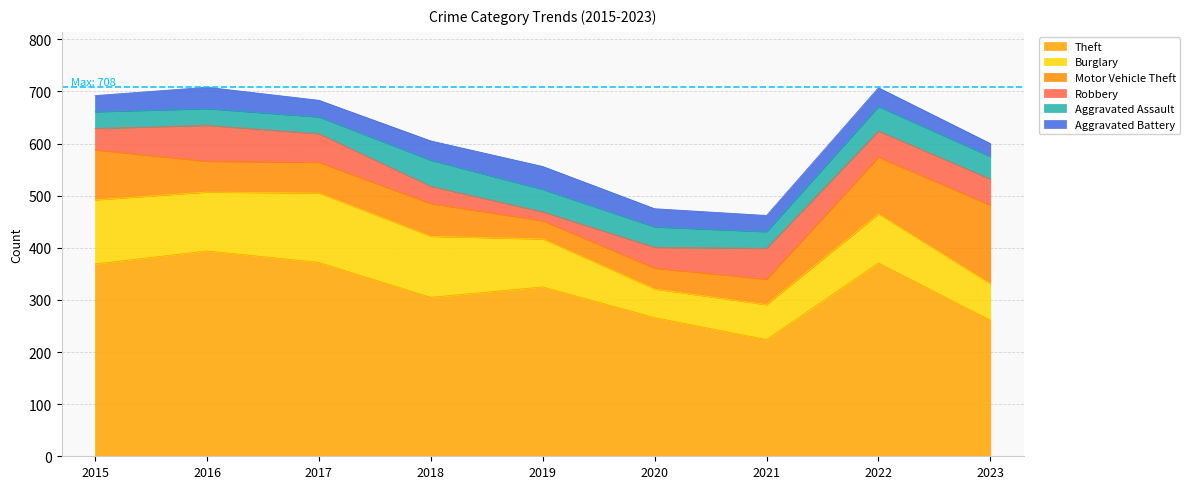

What is the average value of the Aggravated Assault series?

39